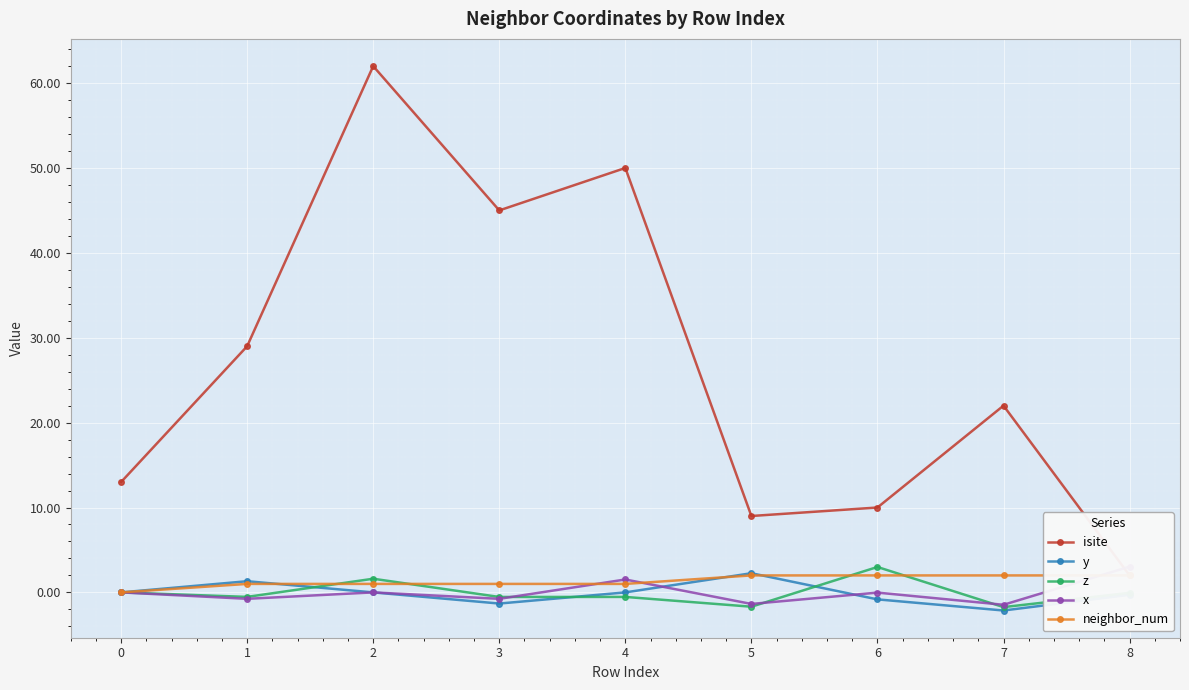

What is the sum of all x values?

0.2